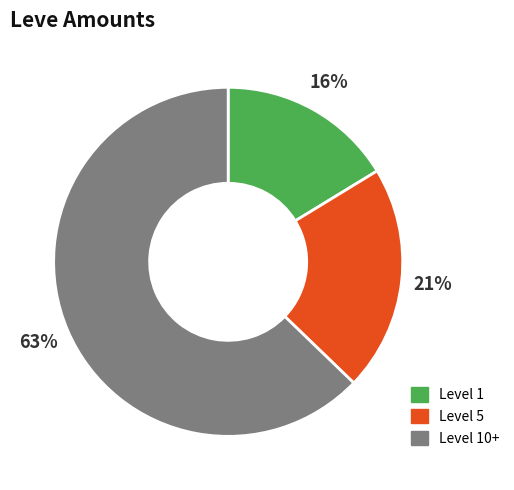

The Level 5 slice represents 21% of the pie. True or false?

True